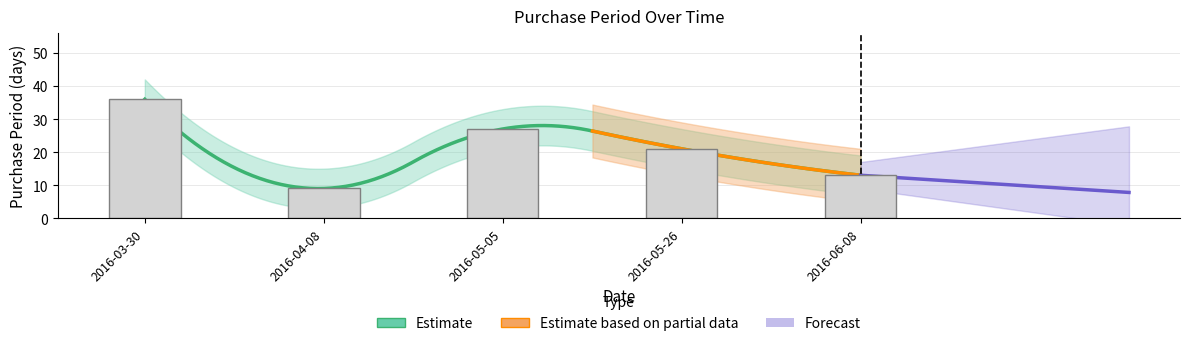

What position from the left is 2016-06-08?

5